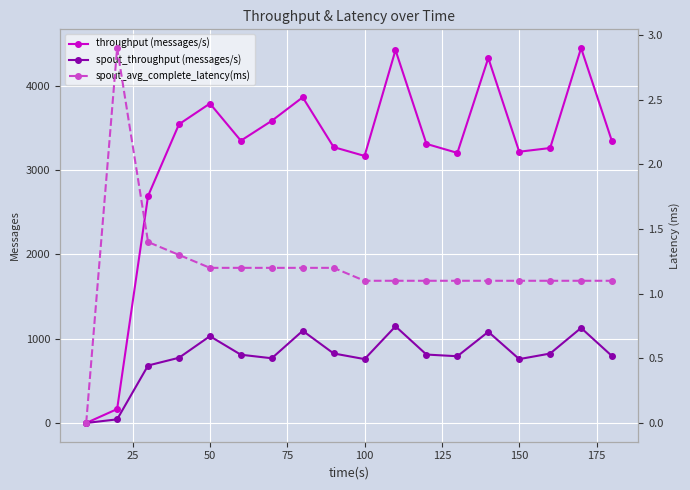

What are all the series names shown in the legend?

throughput (messages/s), spout_throughput (messages/s), spout_avg_complete_latency(ms)